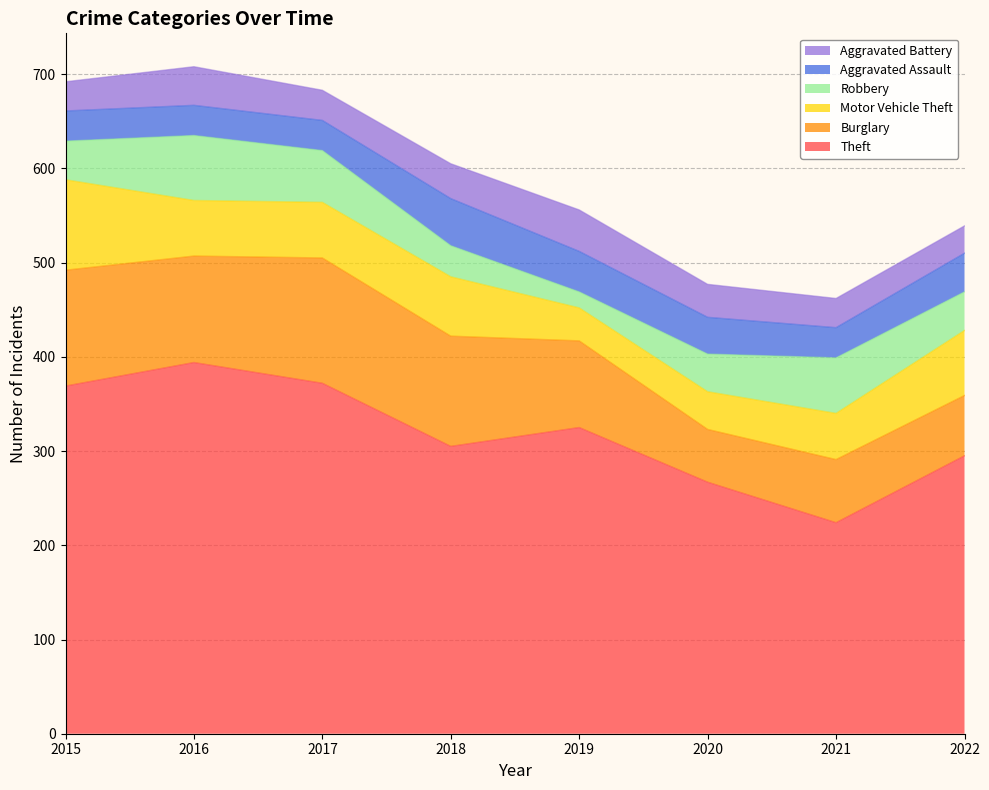

What are all the series names shown in the legend?

Aggravated Battery, Aggravated Assault, Robbery, Motor Vehicle Theft, Burglary, Theft